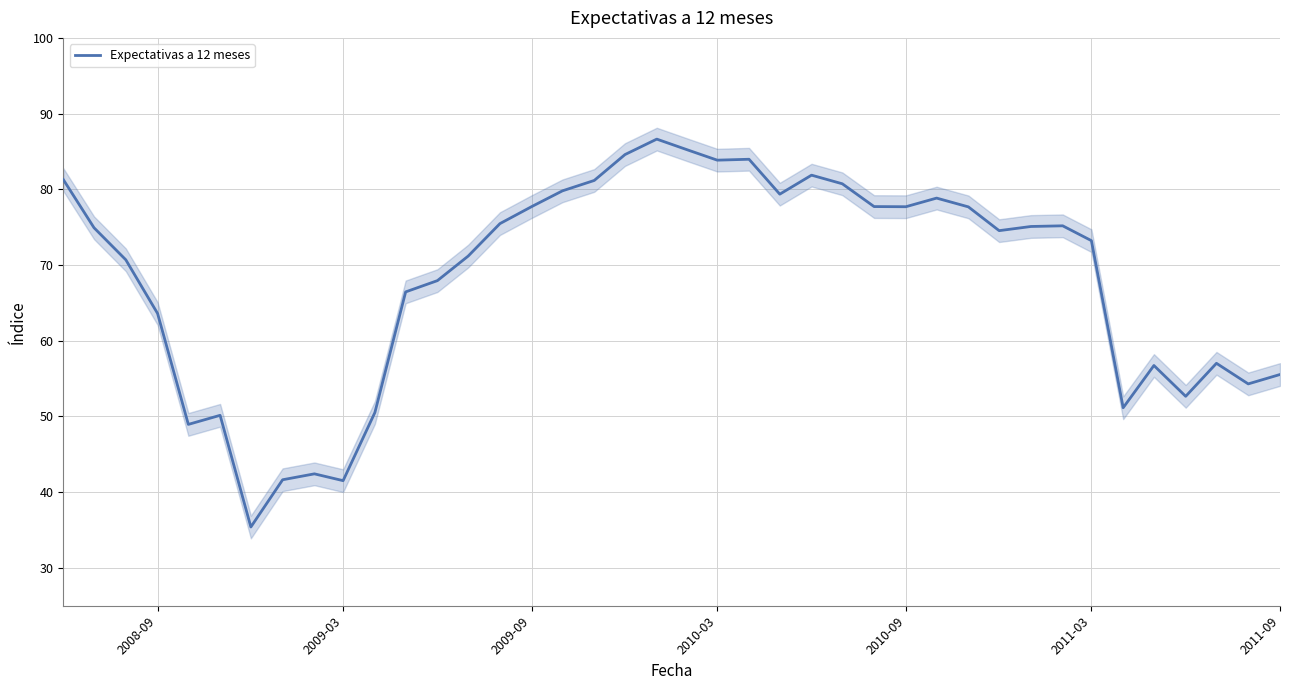

The Expectativas a 12 meses series shows 41.5 at 2009-03. True or false?

True